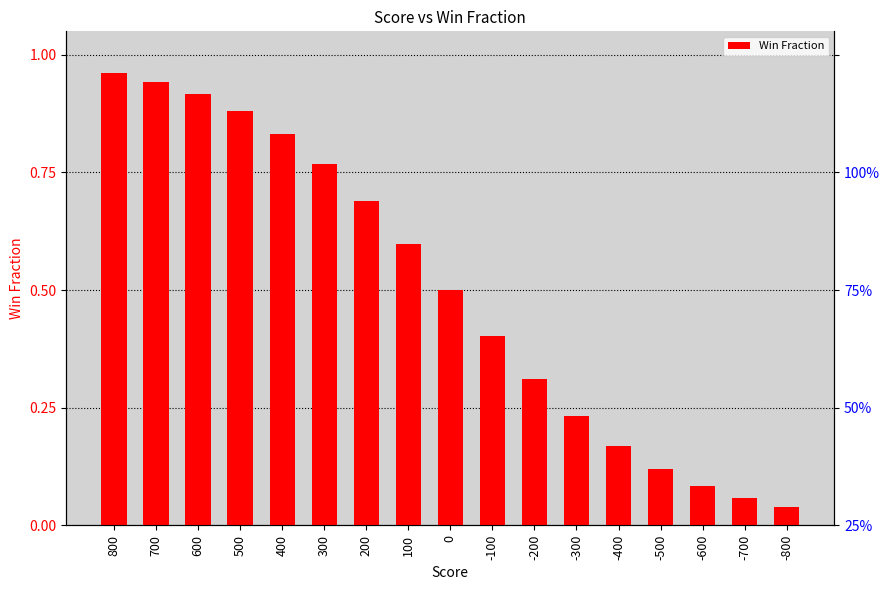

What is the average value?

0.5